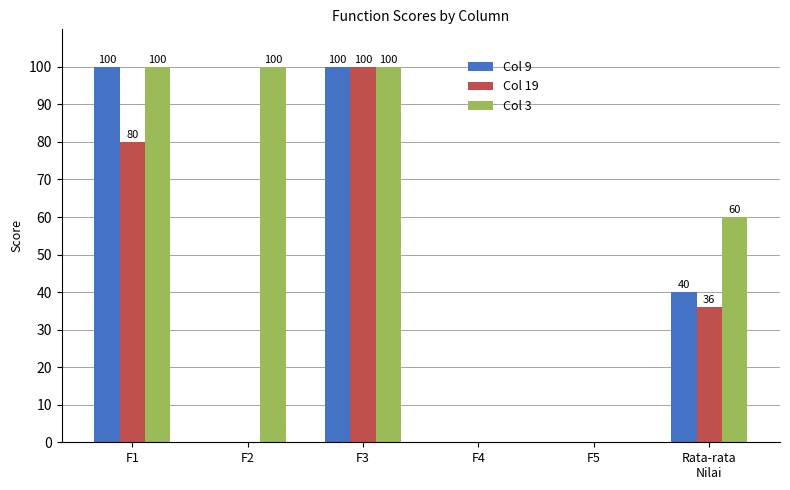

At which label does Col 9 first exceed 40?

F1